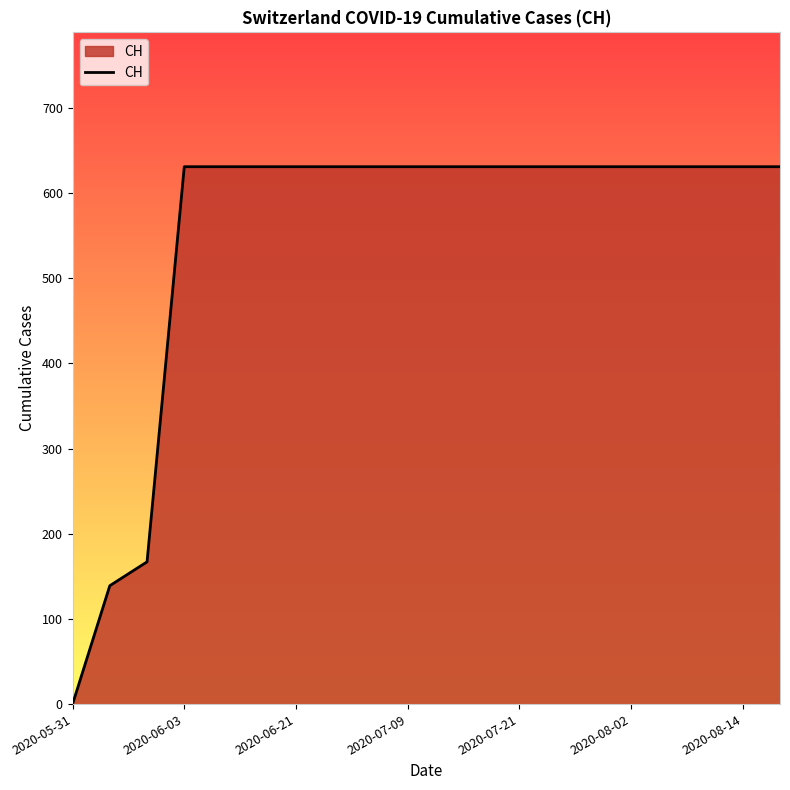

What is the maximum value shown in the chart?

631